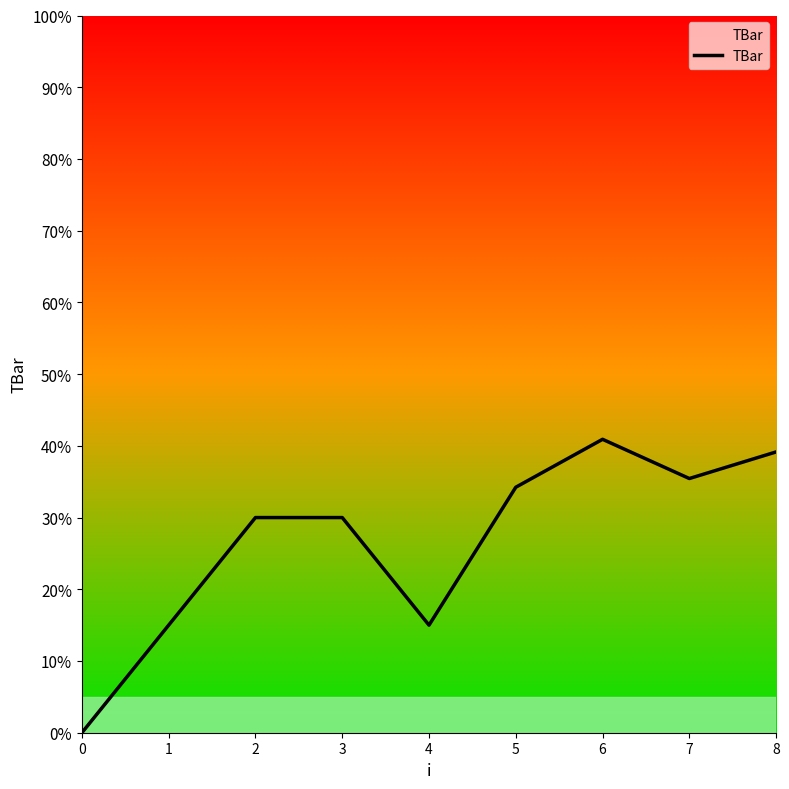

Does the chart display data point markers on the line(s)?

No